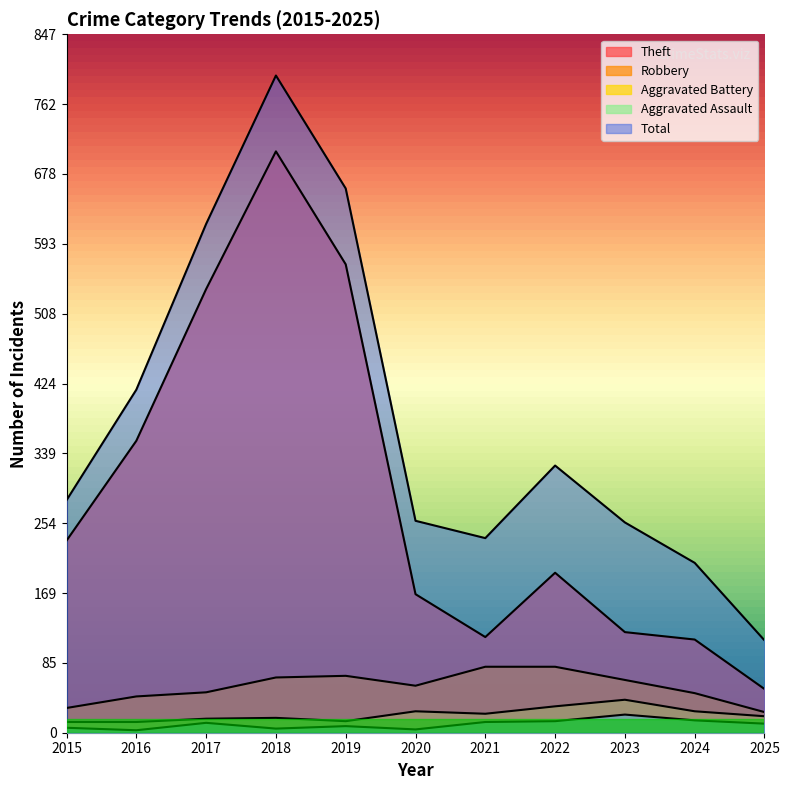

At which label is Theft closest to 379?

2016